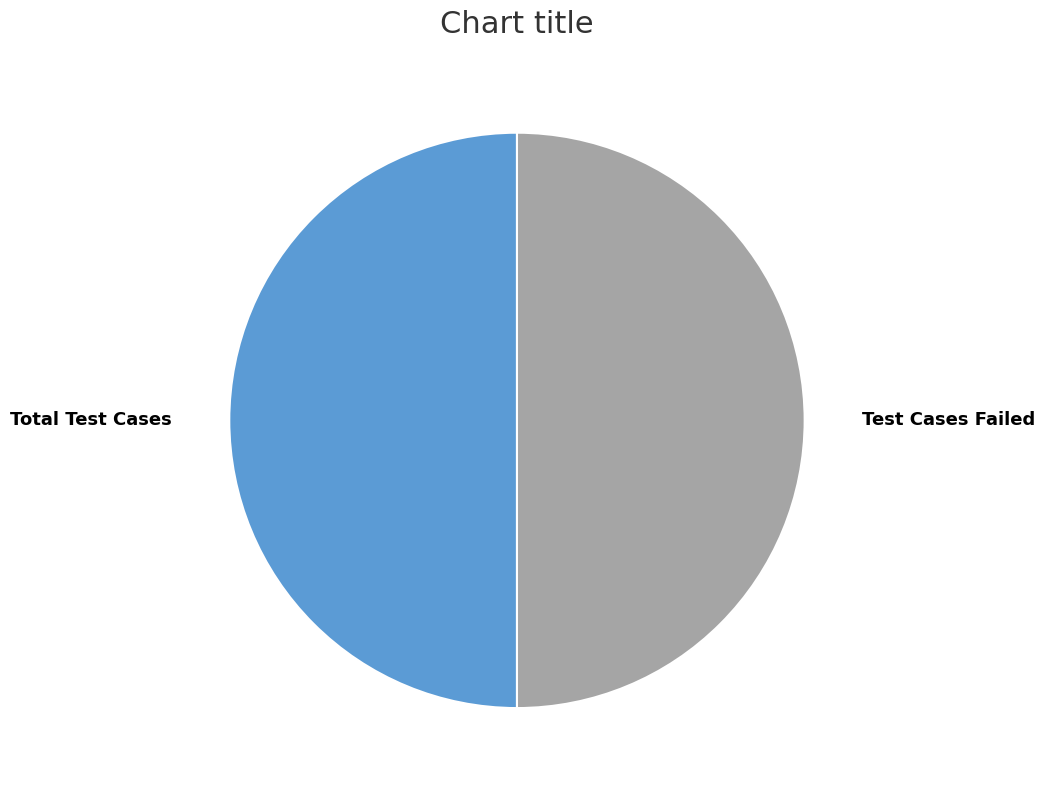

Is it true that Total Test Cases is 61% of the pie?

False